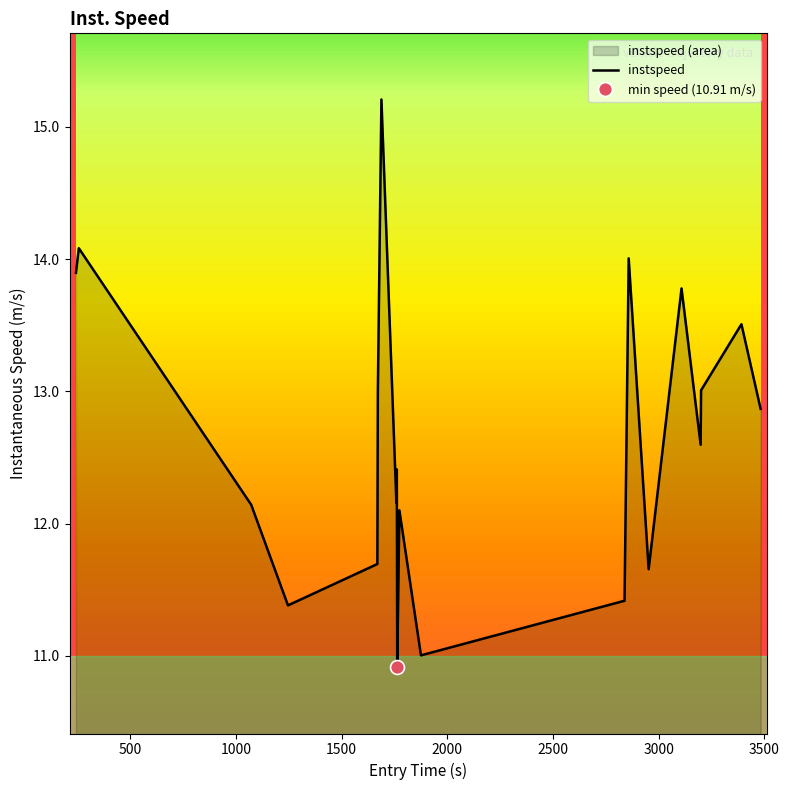

What is the minimum value for instspeed?

10.9